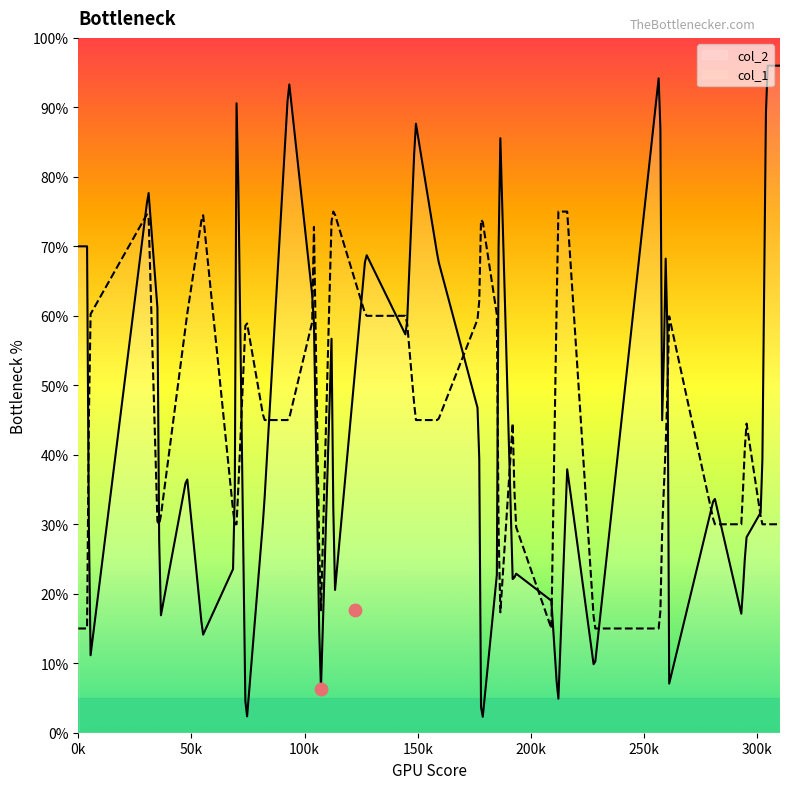

Is the value of col_2 at 14 greater than the value of col_1 at 18?

Yes